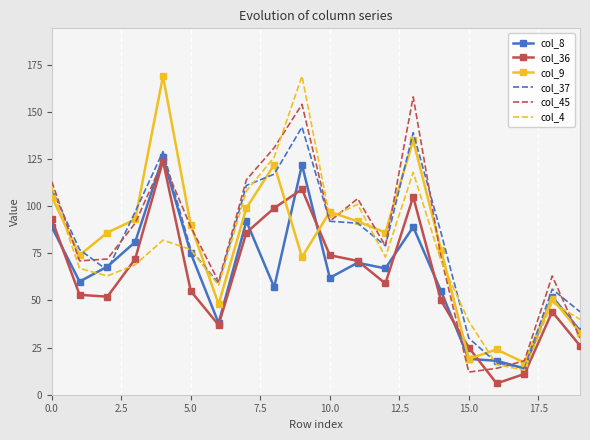

What is the maximum value shown in the chart?

169